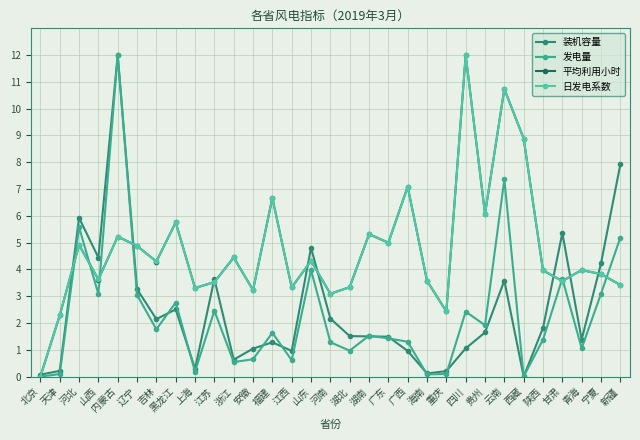

Does the chart display data point markers on the line(s)?

Yes